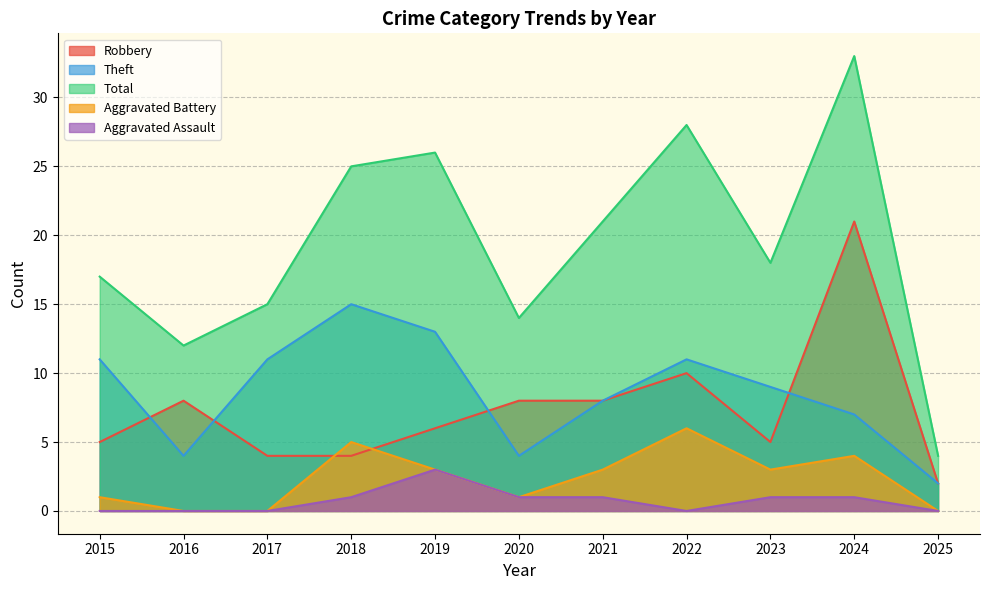

Where is the first local maximum for Total?

2019